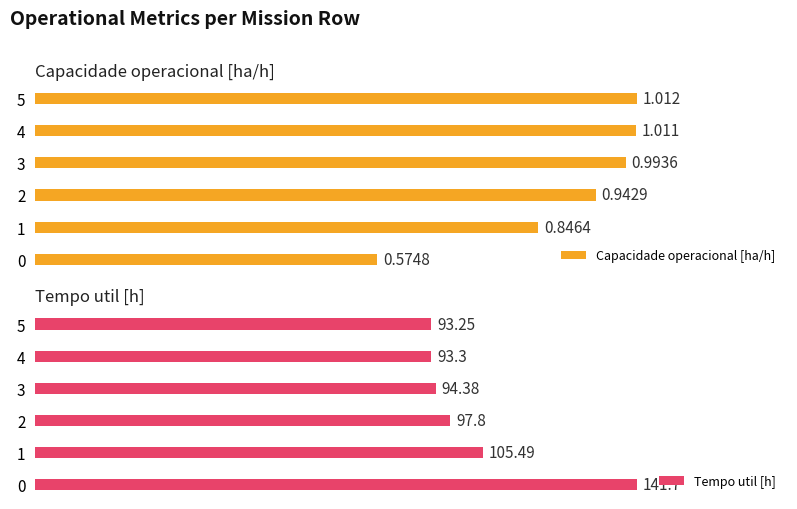

Which series has the largest total across all categories?

Tempo util [h]